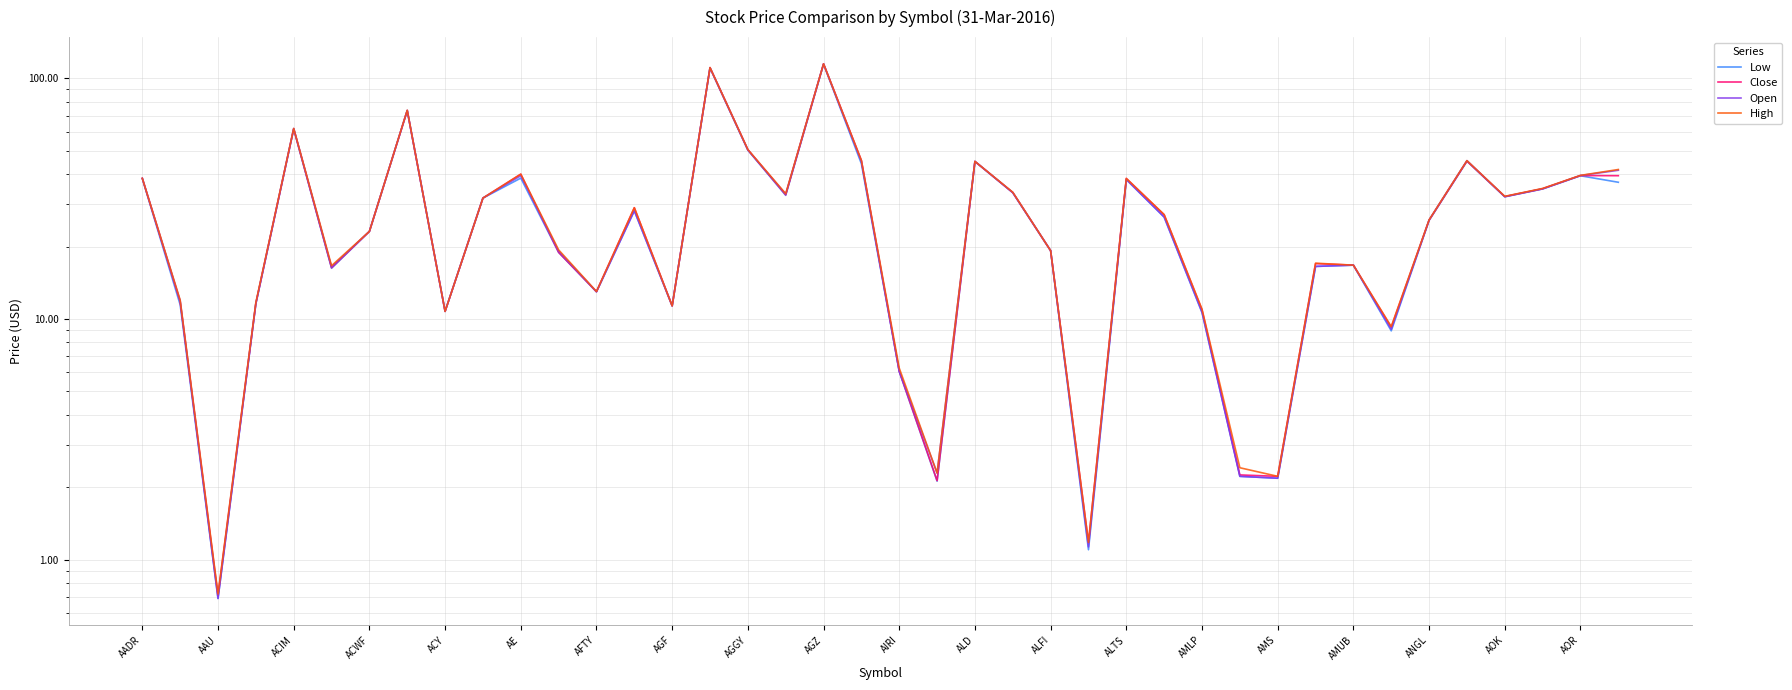

How many times do Open and Close cross each other?

12